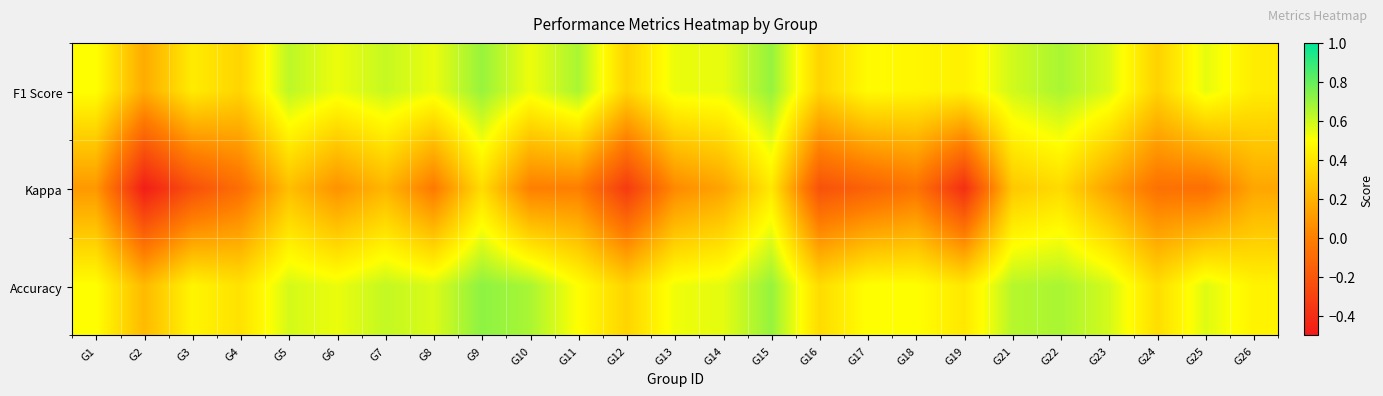

What is the total value across all series at G19?

0.5